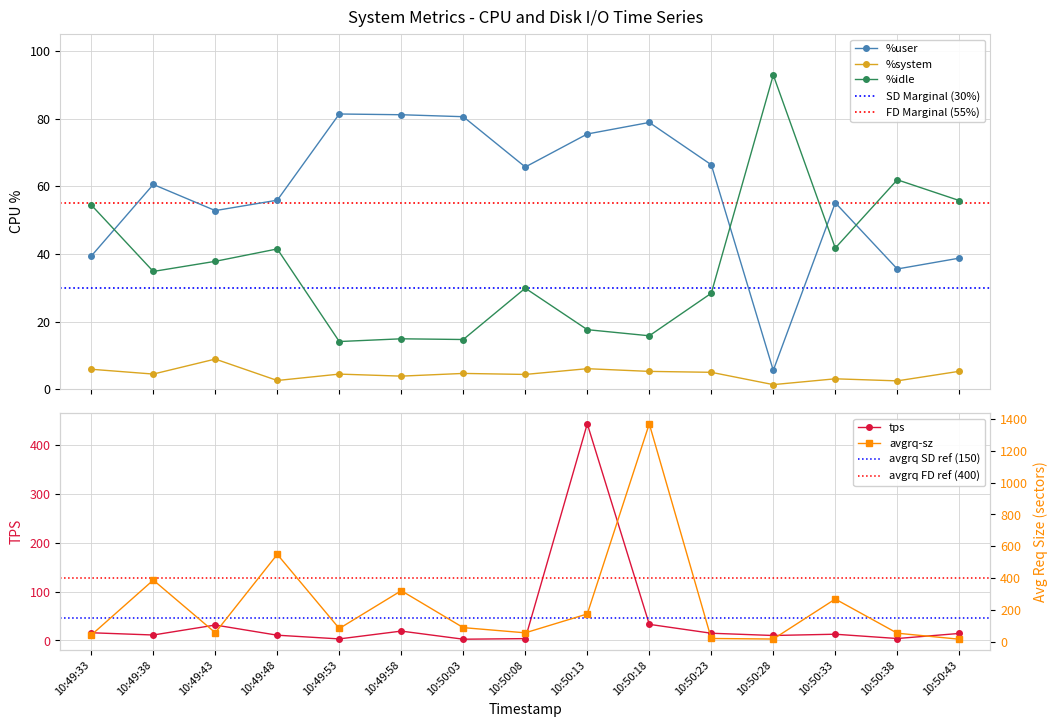

How many interior local valleys does the %idle series have?

5